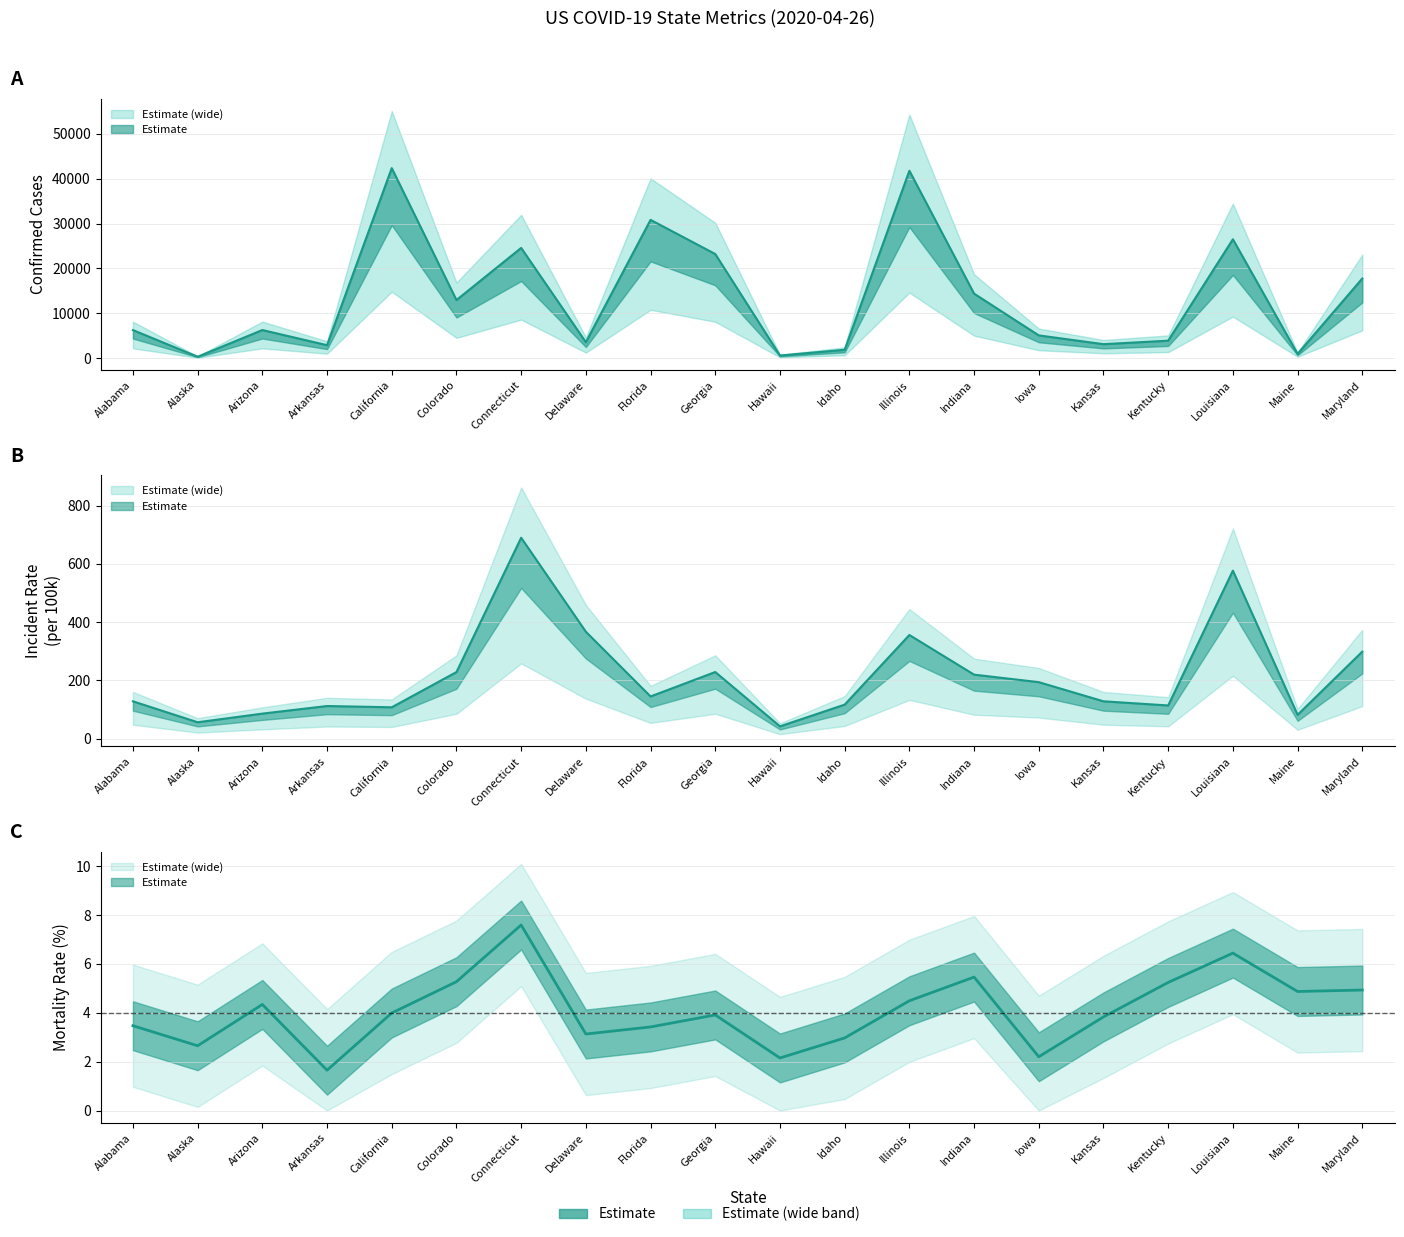

True or false: Incident_Rate has a value of 146.5 at Indiana.

False